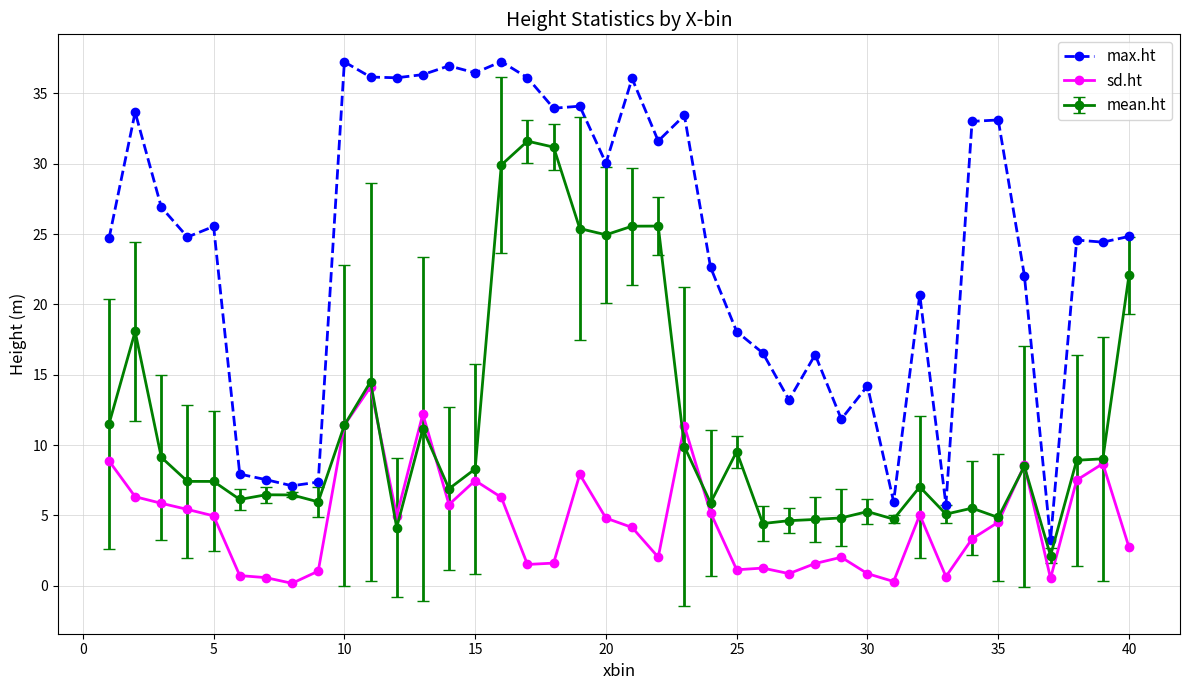

True or false: mean.ht has more than 2 points higher than both neighbors.

True